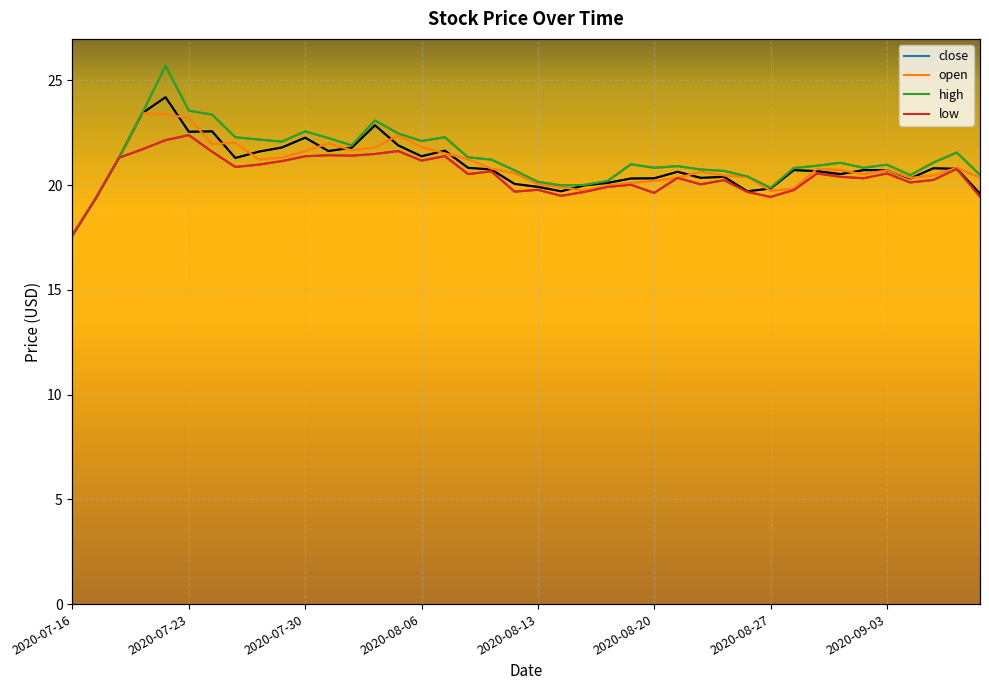

Between 2020-08-12 and 2020-09-04, which is larger?

2020-09-04